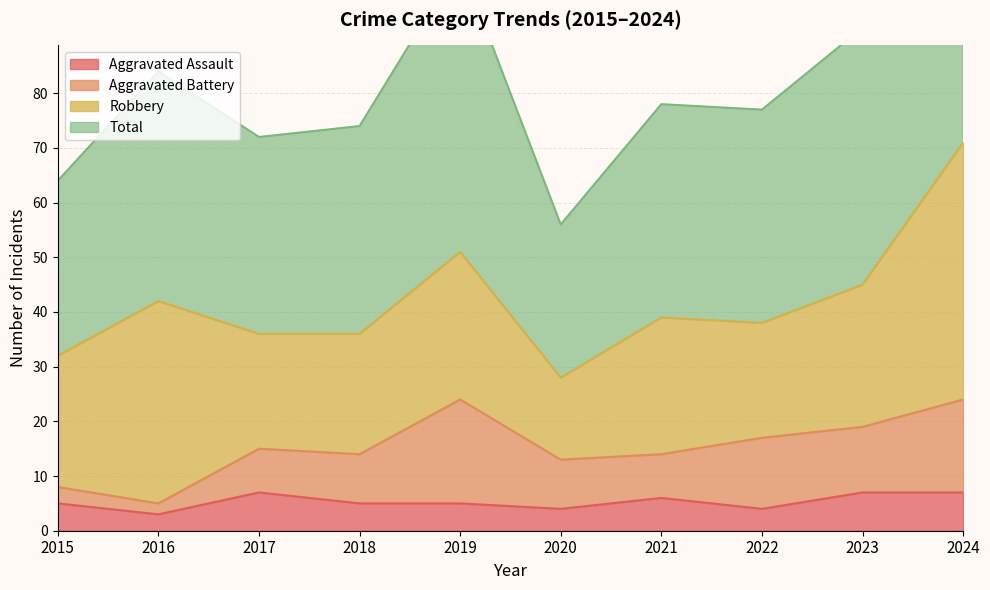

How many data points in Aggravated Assault are less than 5?

3